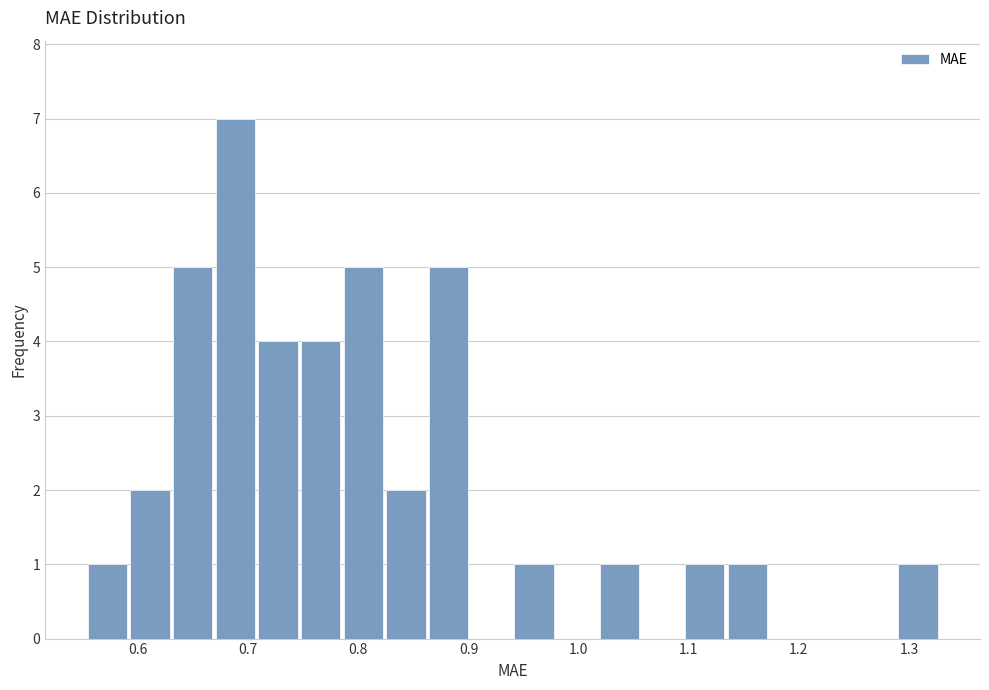

Read against the x-axis, roughly where is the centre of the tallest bar?

0.69